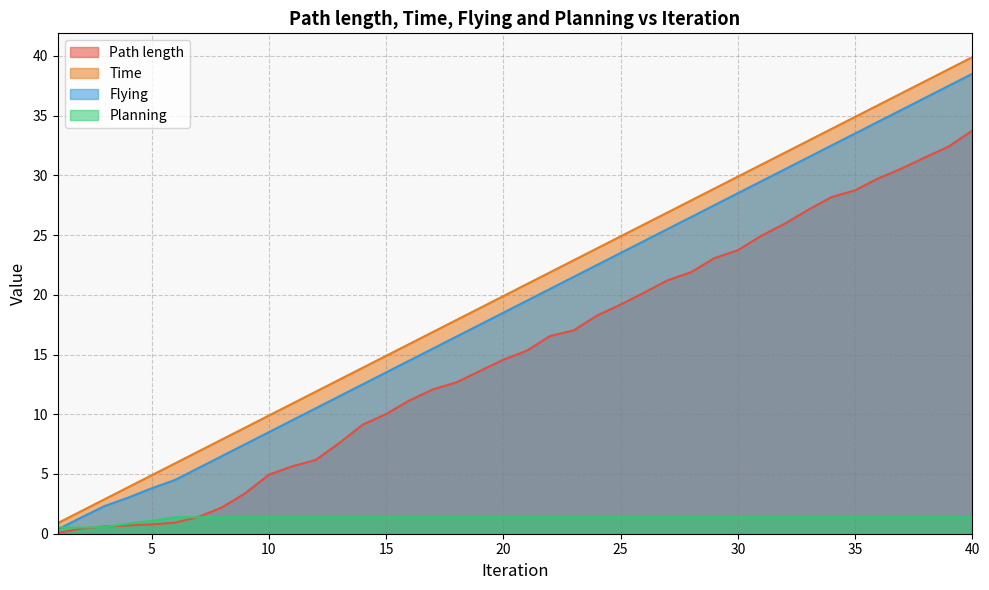

The value of Path length at 22 is 16.6. True or false?

True